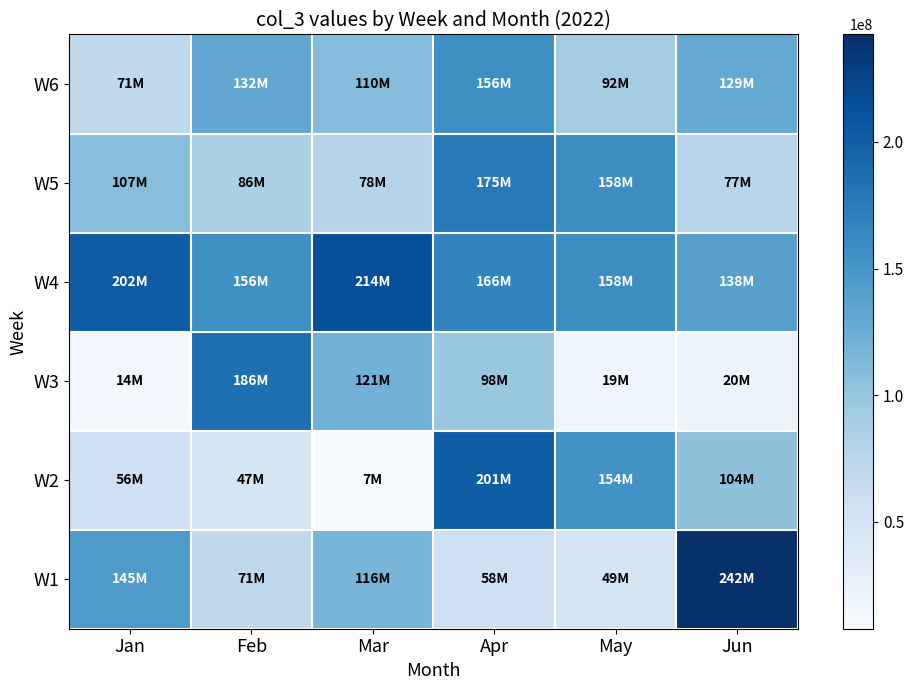

Which label corresponds to the smallest value in the chart?

Mar